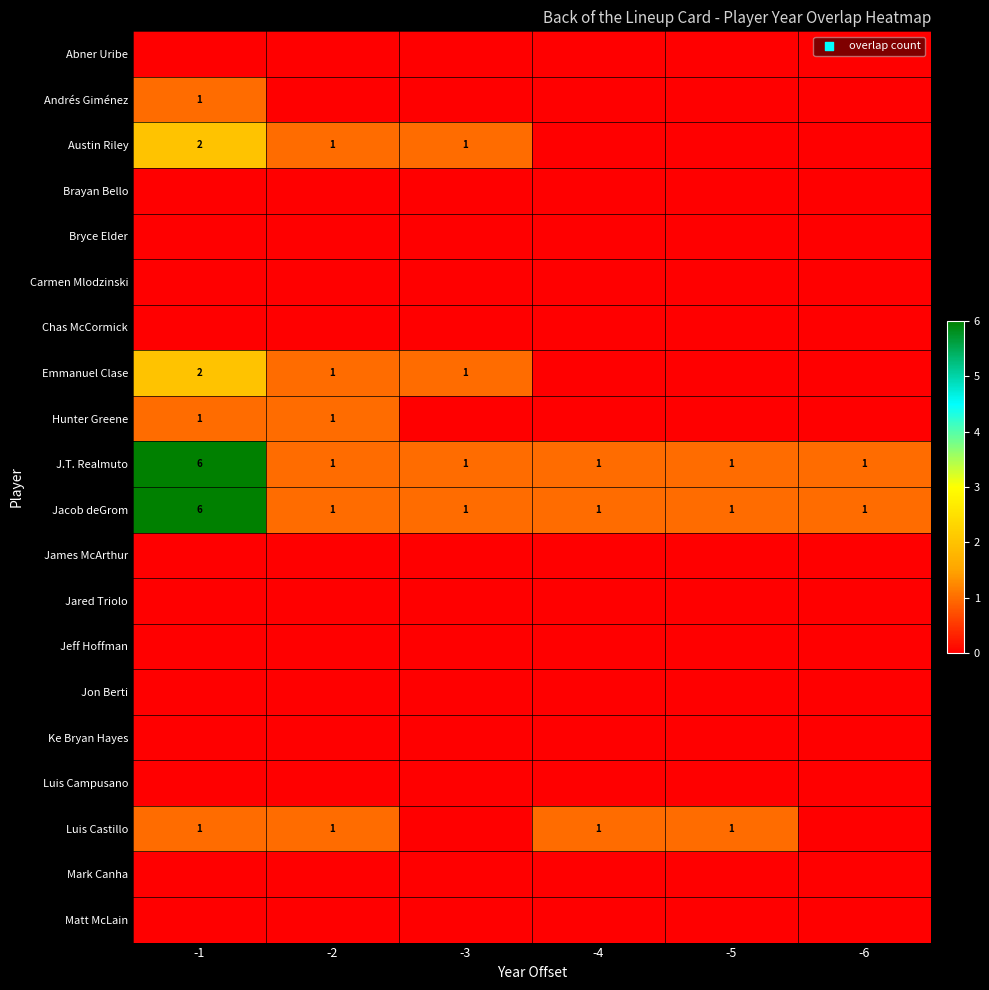

How many Jacob deGrom values are between 1 and 2?

5